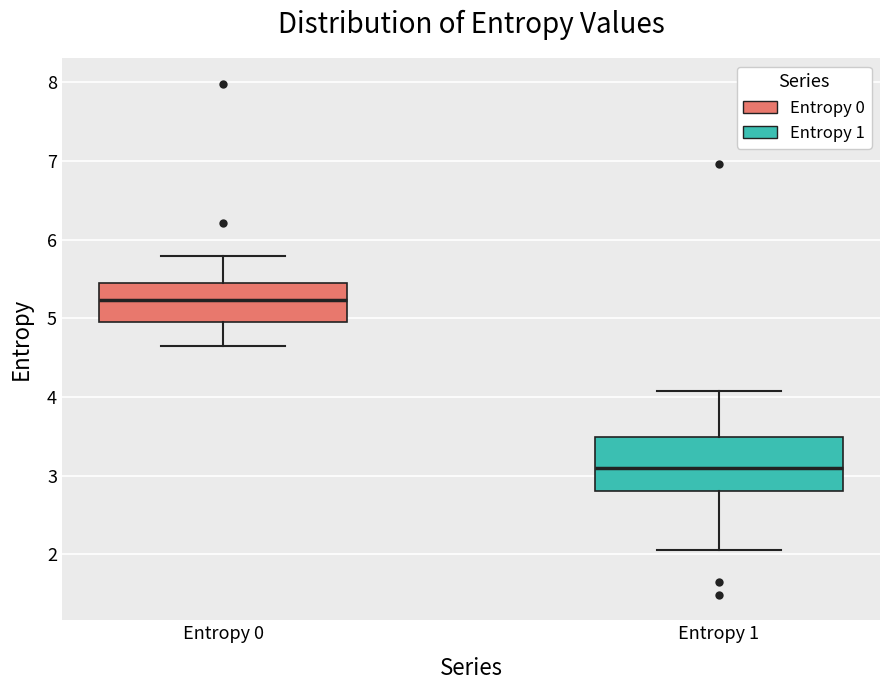

Which box has the lowest median line?

Entropy 1